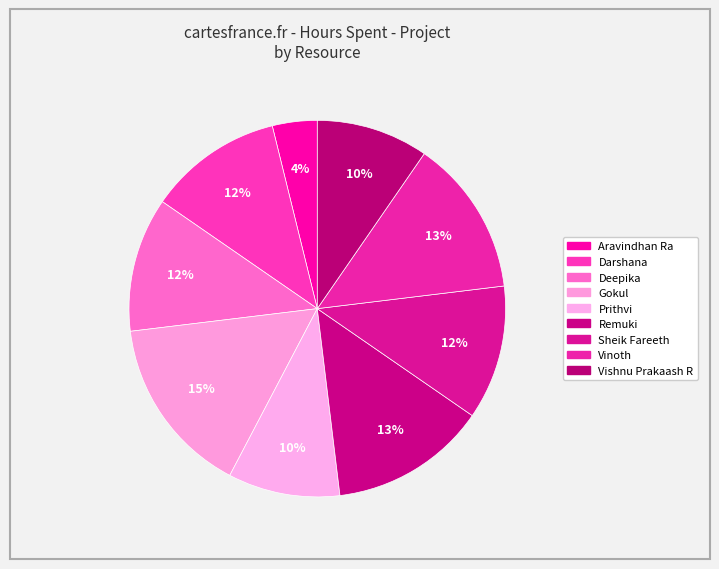

Is it true that Prithvi is 10% of the pie?

True